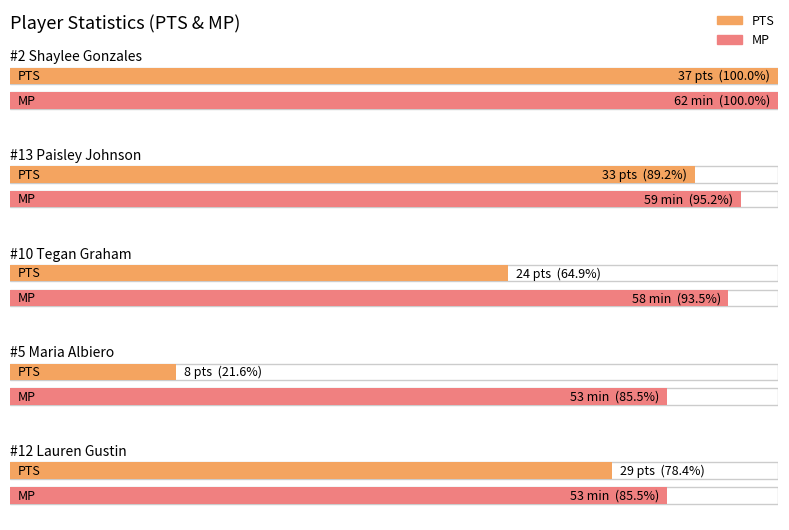

What is the maximum value for PTS?

37